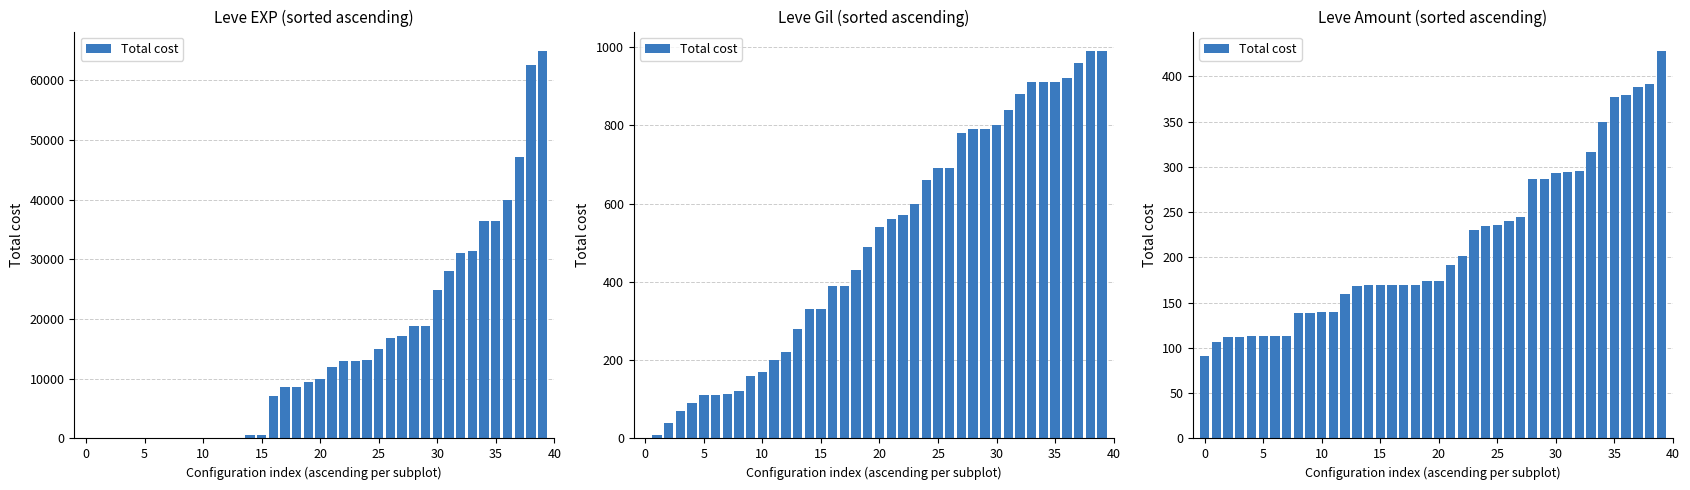

The value at 26 is 135. True or false?

False